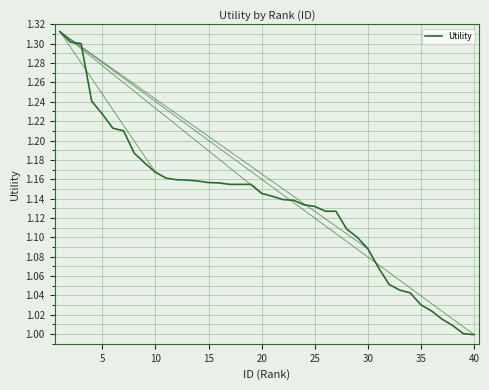

What is the difference between the maximum and minimum values?

0.3